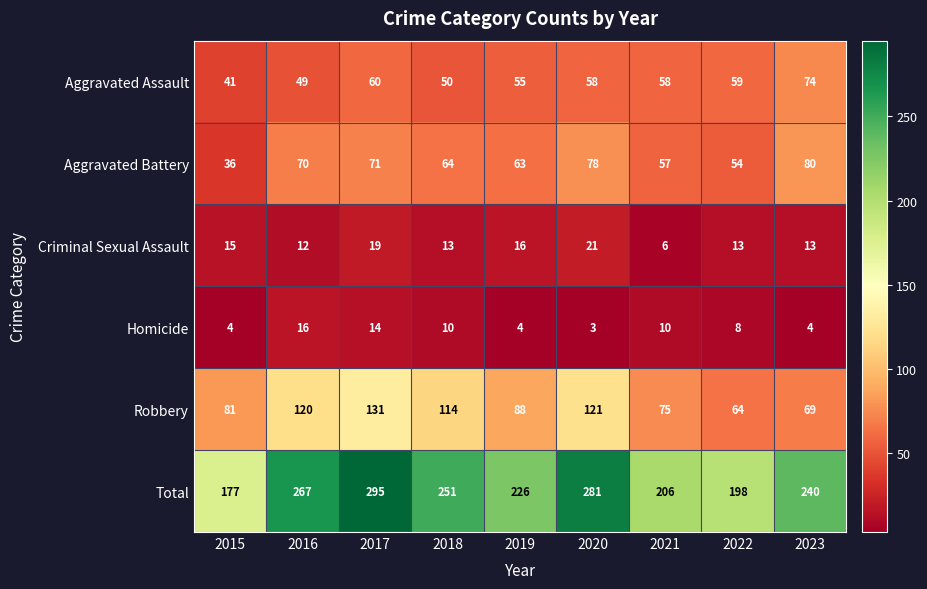

Rank the series by their maximum value, from highest to lowest.

Total, Robbery, Aggravated Battery, Aggravated Assault, Criminal Sexual Assault, Homicide